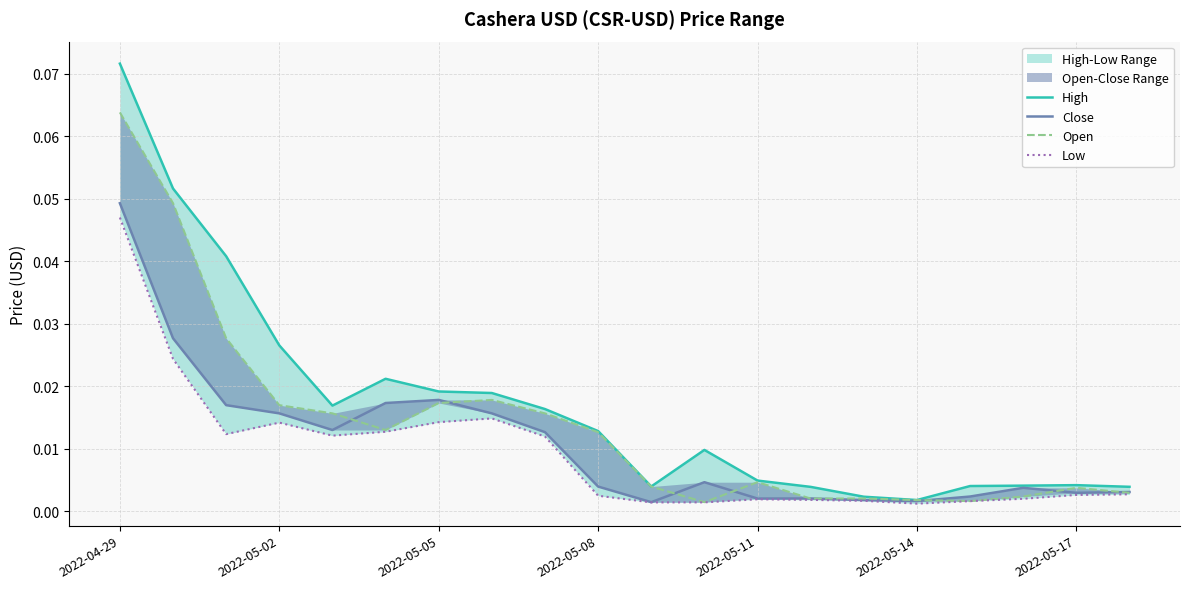

Which series has the largest total across all categories?

High